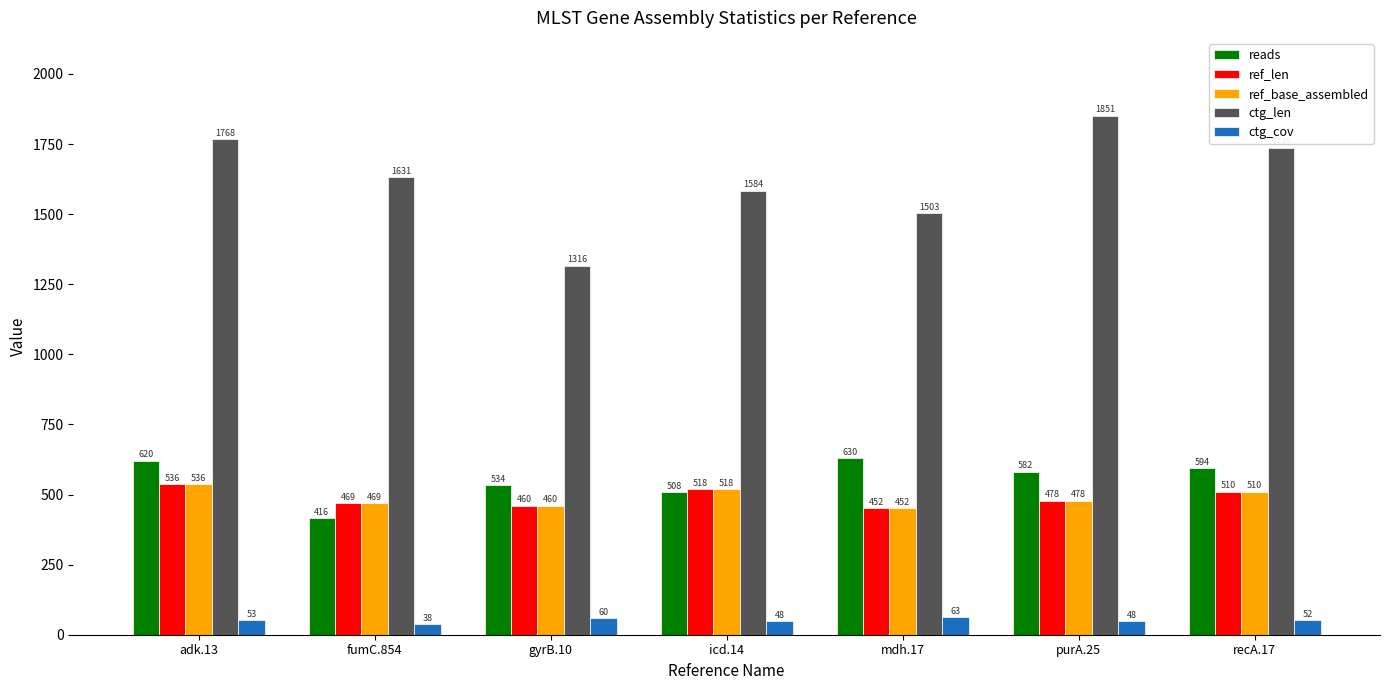

List the labels in order of ref_len value, largest first.

adk.13, icd.14, recA.17, purA.25, fumC.854, gyrB.10, mdh.17